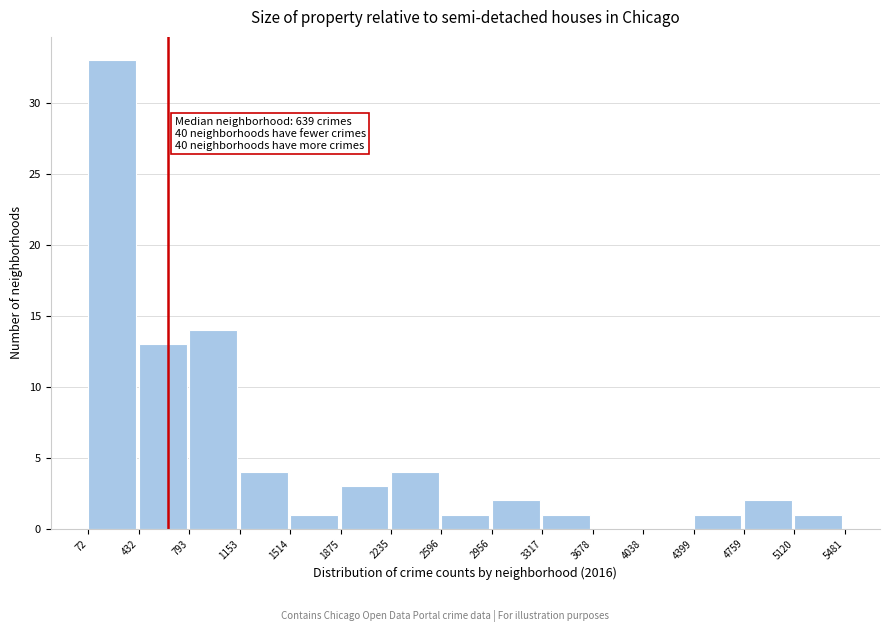

Which range on the x-axis has the tallest bar?

72 to 432